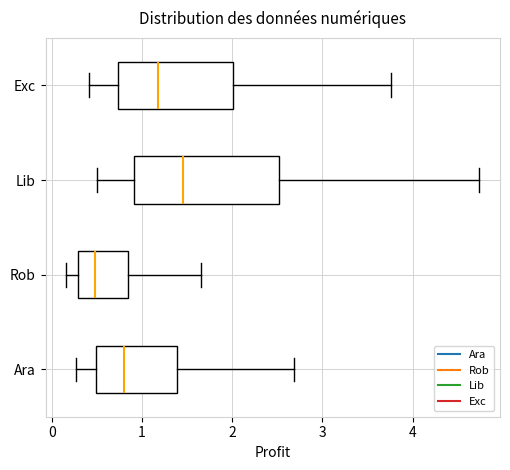

Comparing the boxes themselves (not the whiskers), which one is the widest?

Lib